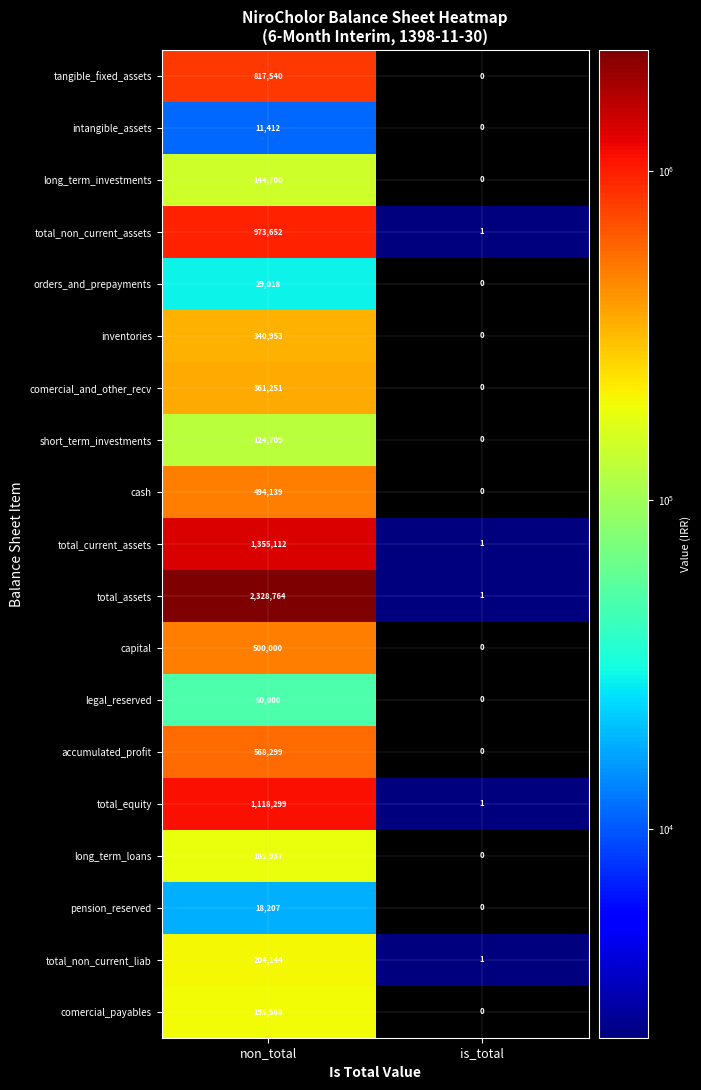

Which series has the largest range (max minus min)?

total_assets